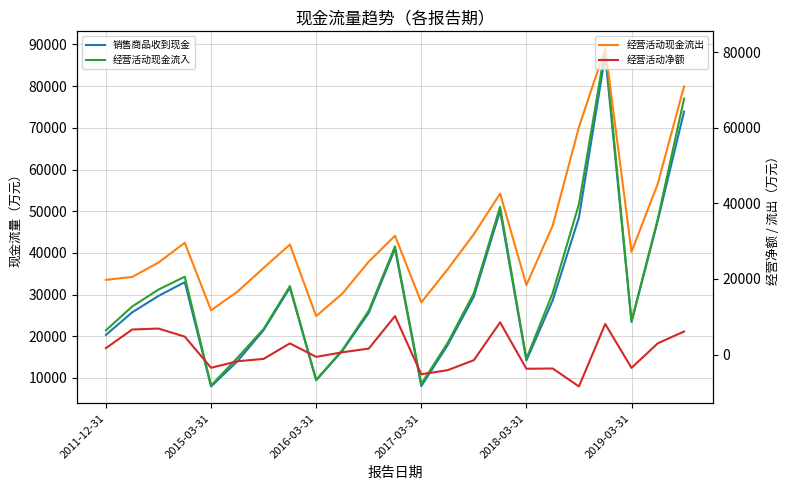

What is the minimum value for 经营活动现金流入?

8181